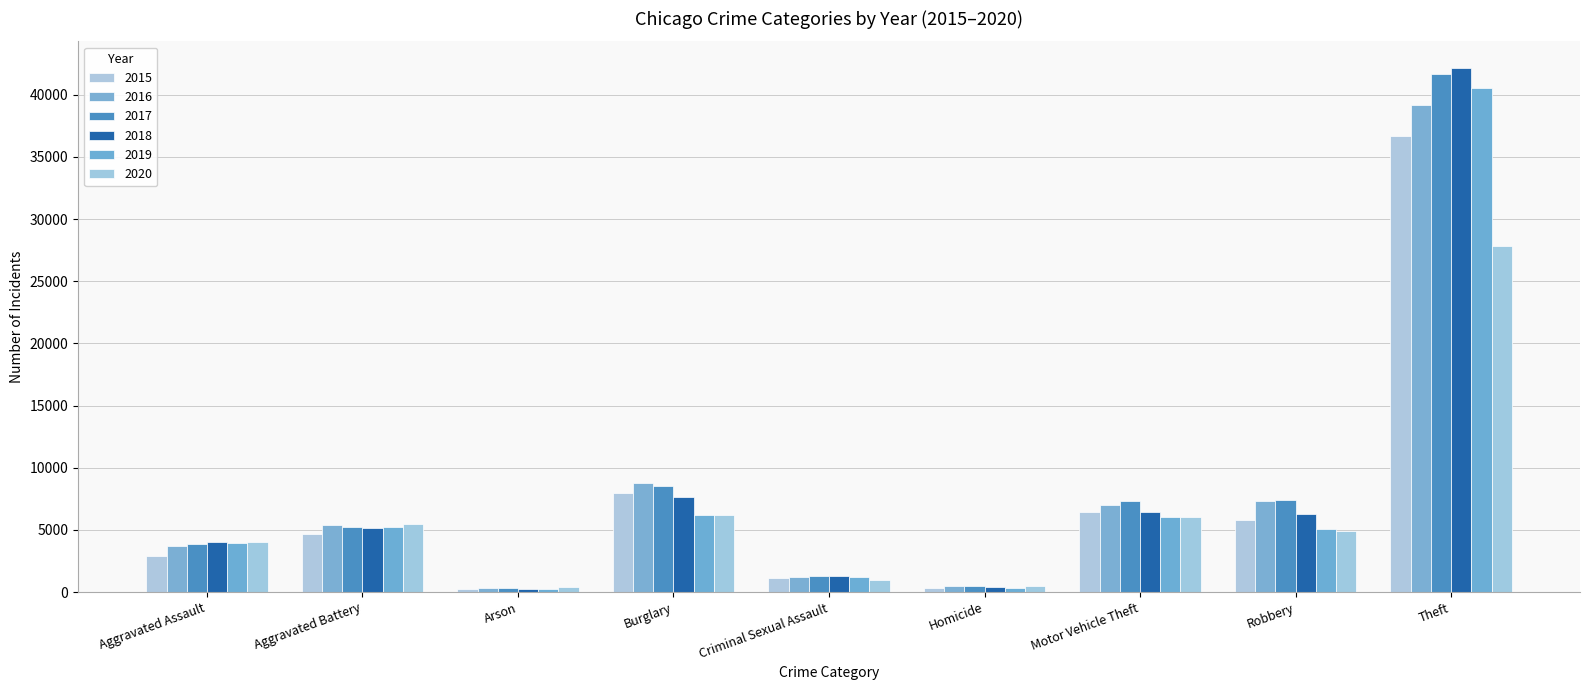

Are the bars horizontal?

No